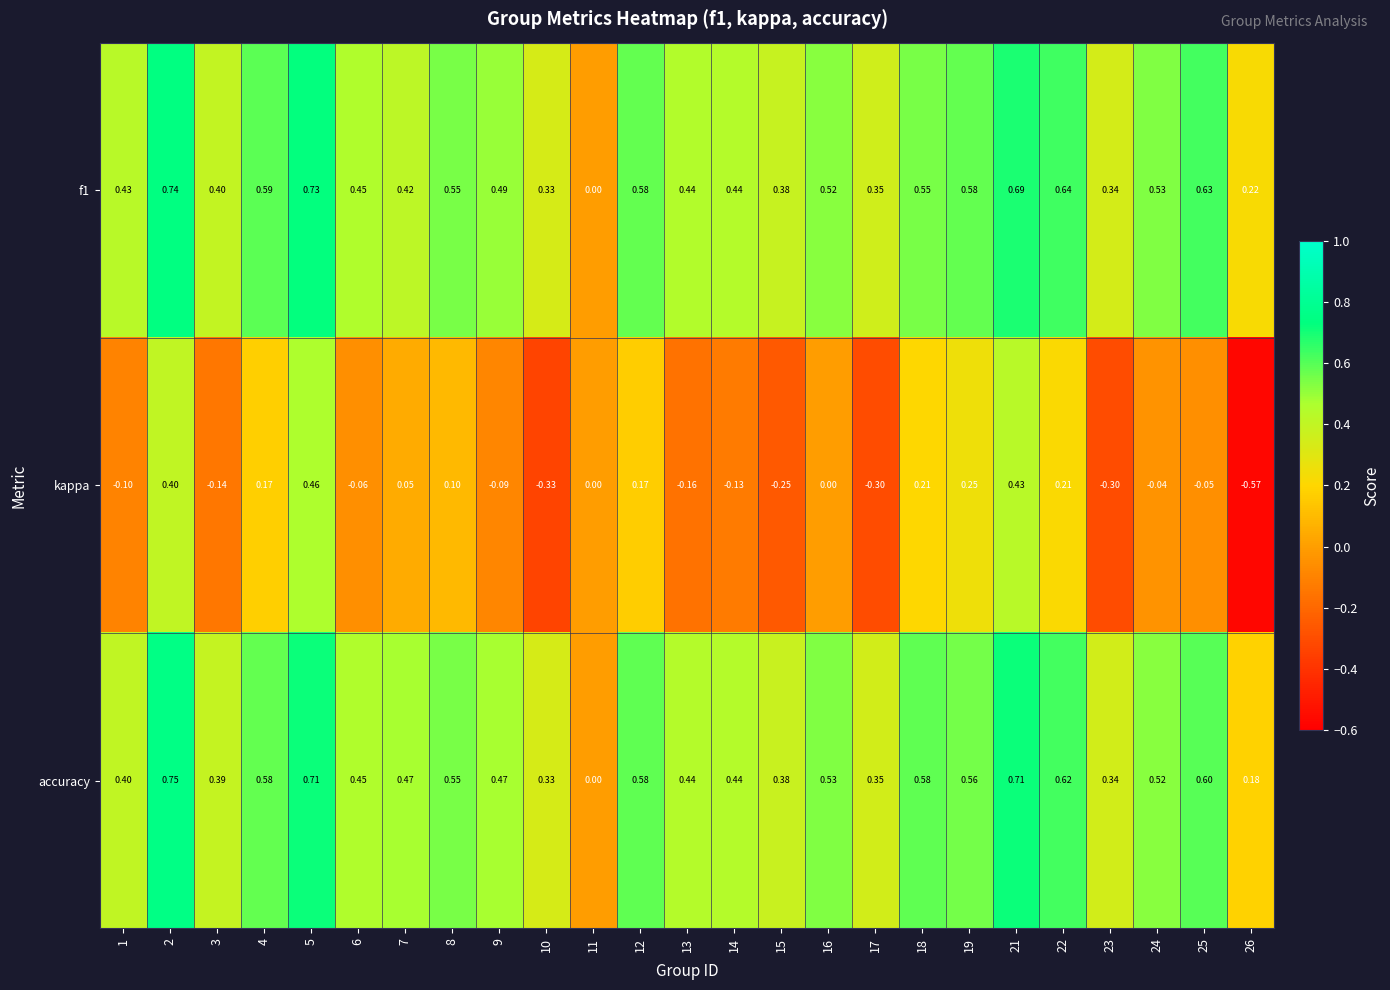

Which series has the largest range (max minus min)?

kappa